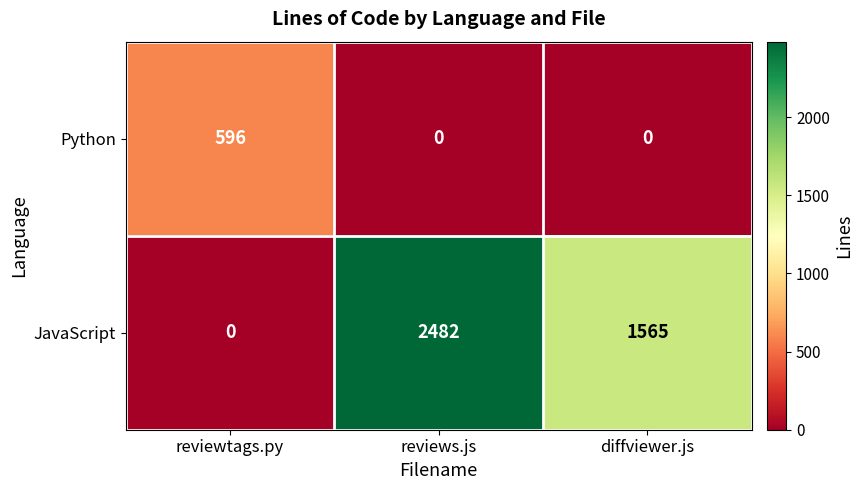

Rank the series at reviewtags.py from lowest to highest value.

JavaScript, Python